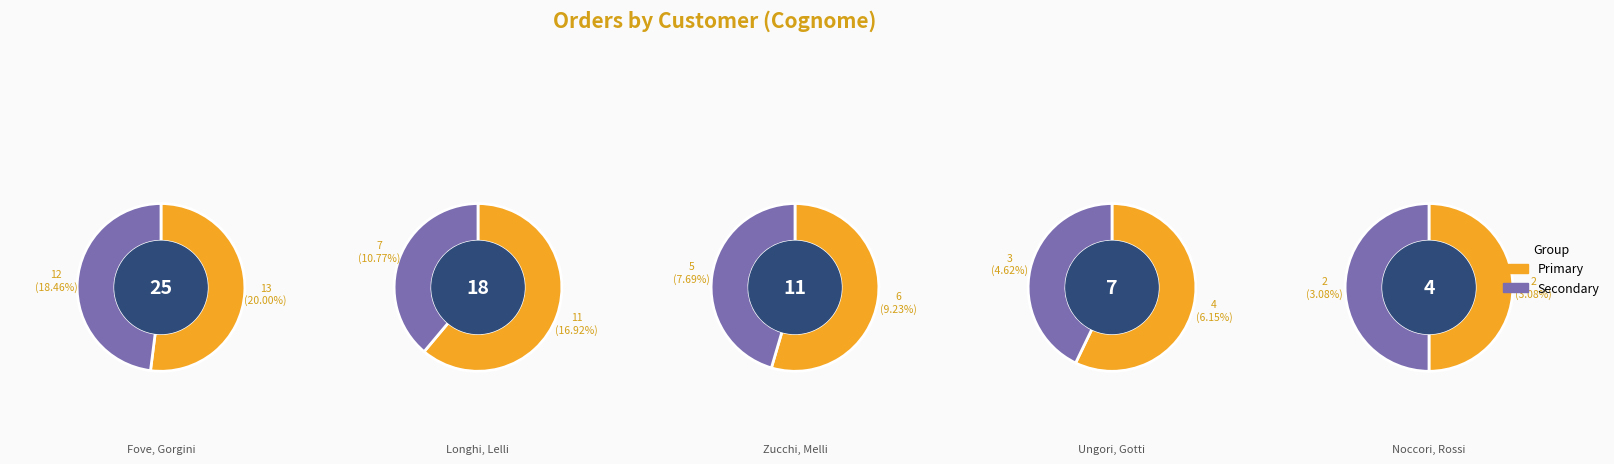

To the nearest percent, what is the average slice percentage?

10%